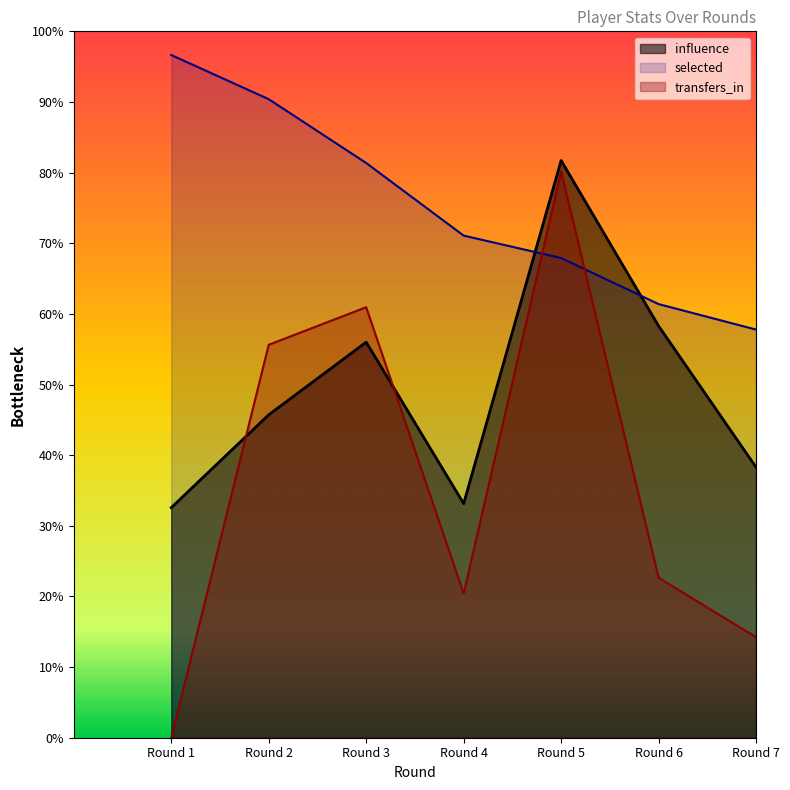

How many interior local valleys does the influence series have?

1